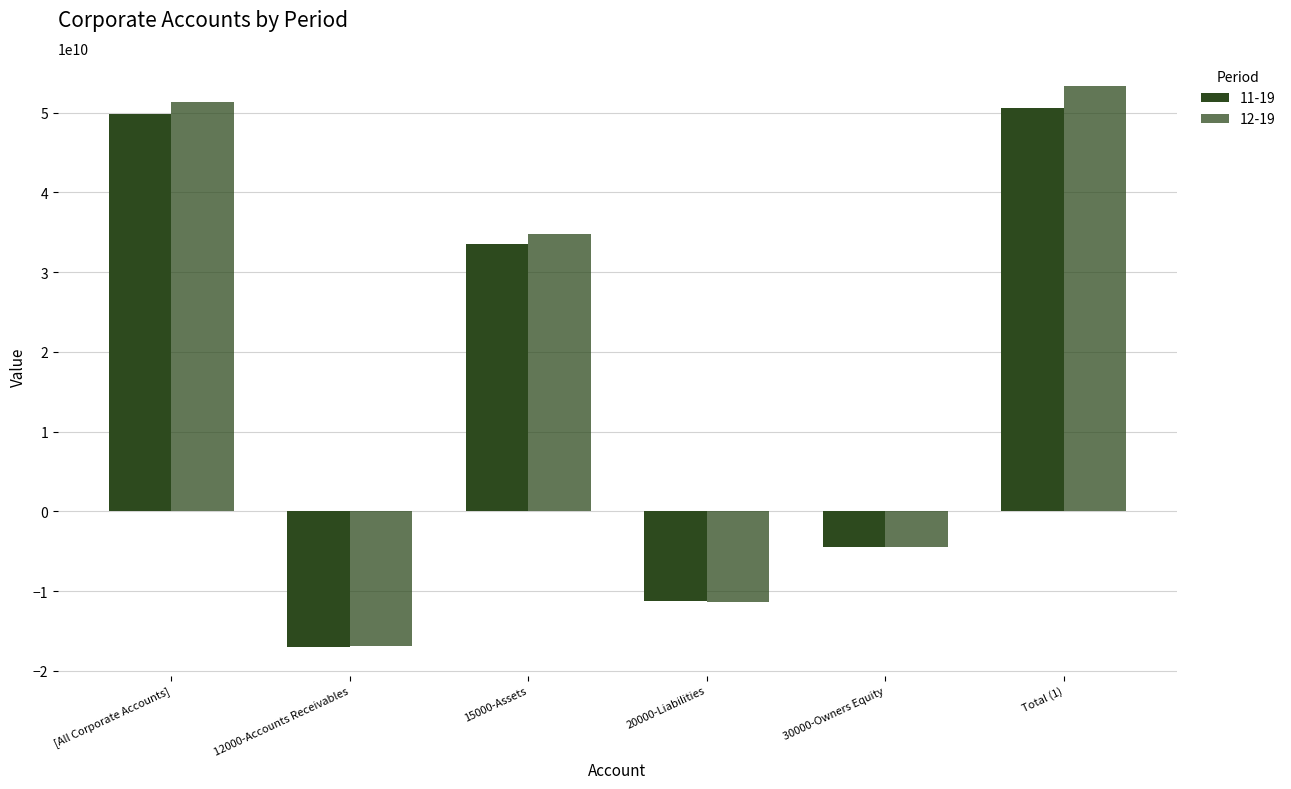

How many values in 12-19 are above zero?

3